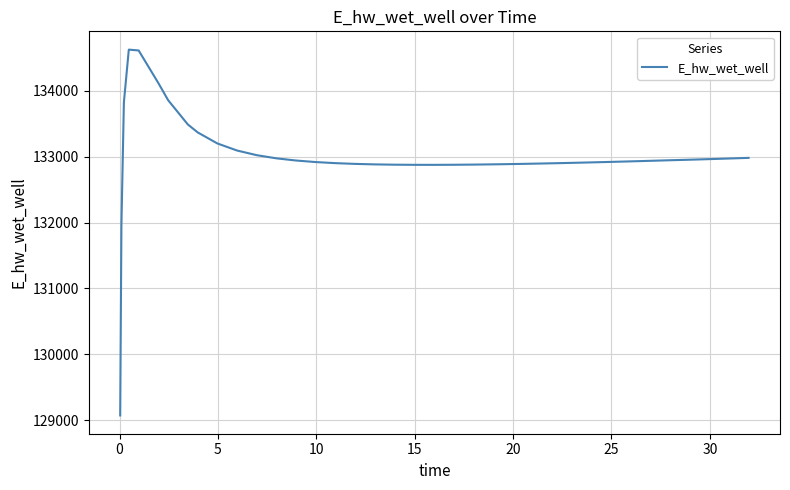

What is the maximum value shown in the chart?

134628.0